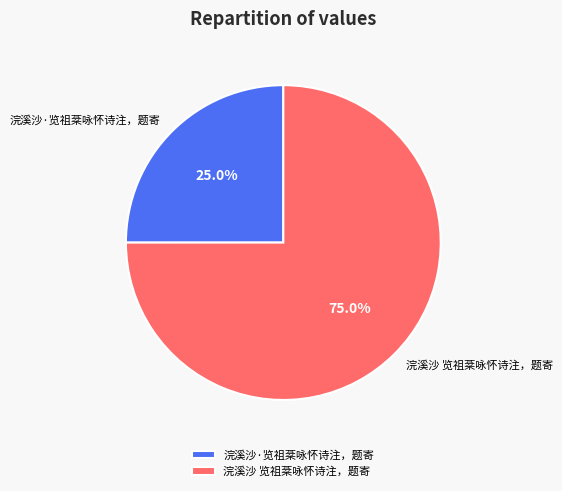

Count the number of slices in the pie.

2